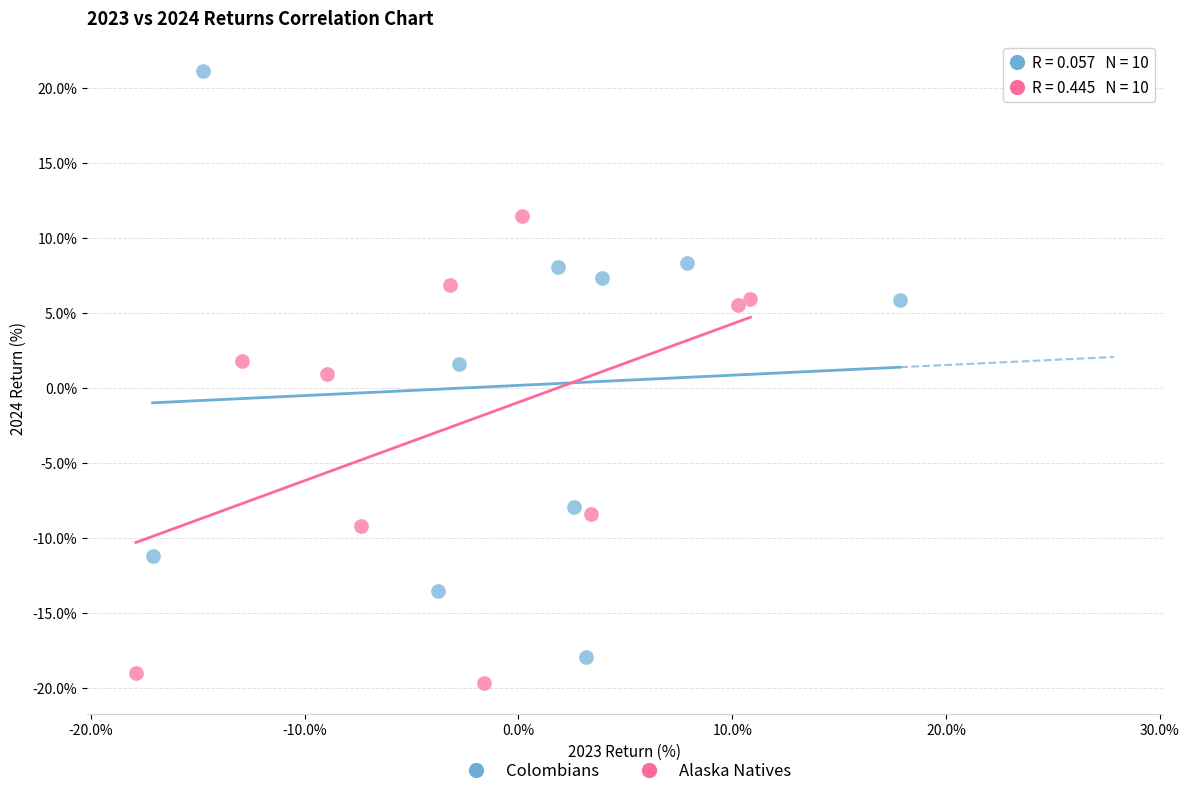

Which series has the largest Y range (max minus min)?

Colombians